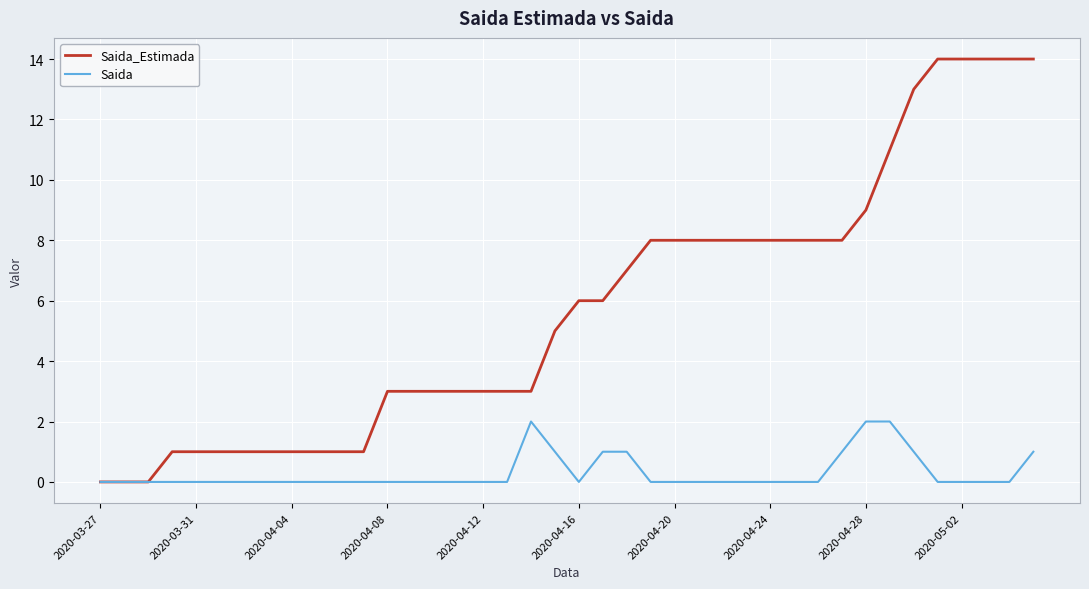

What is the average value of the Saida_Estimada series?

6